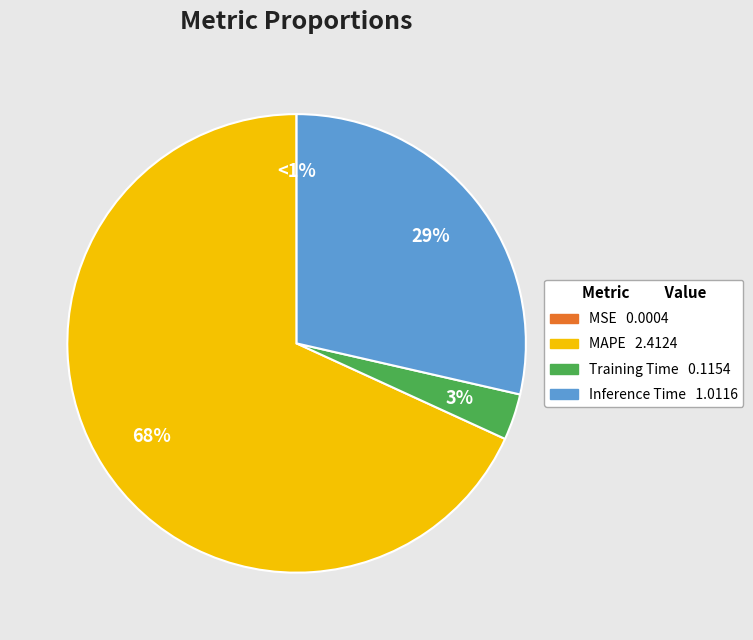

What is the total percentage of Training Time and MAPE?

71.4%